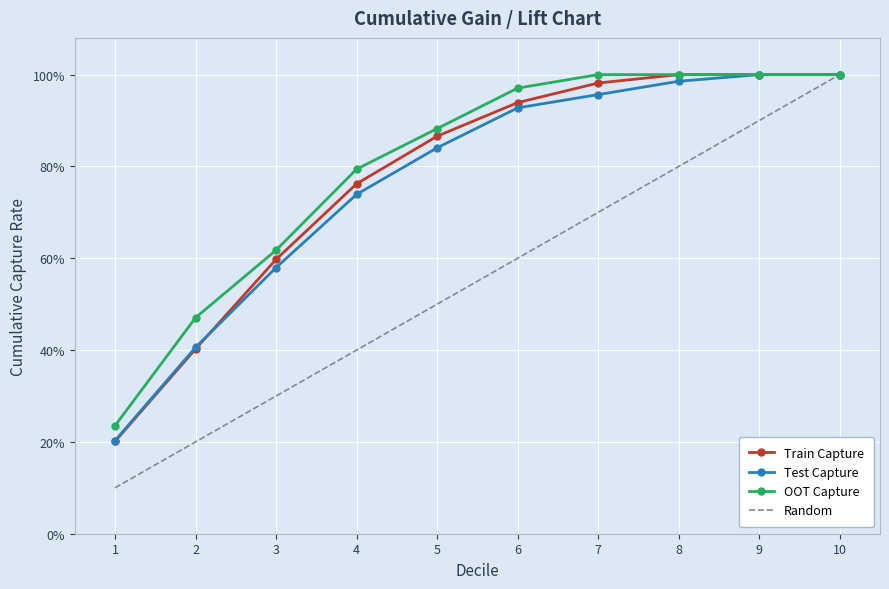

The value of Test Capture at 6 is 1.6. True or false?

False